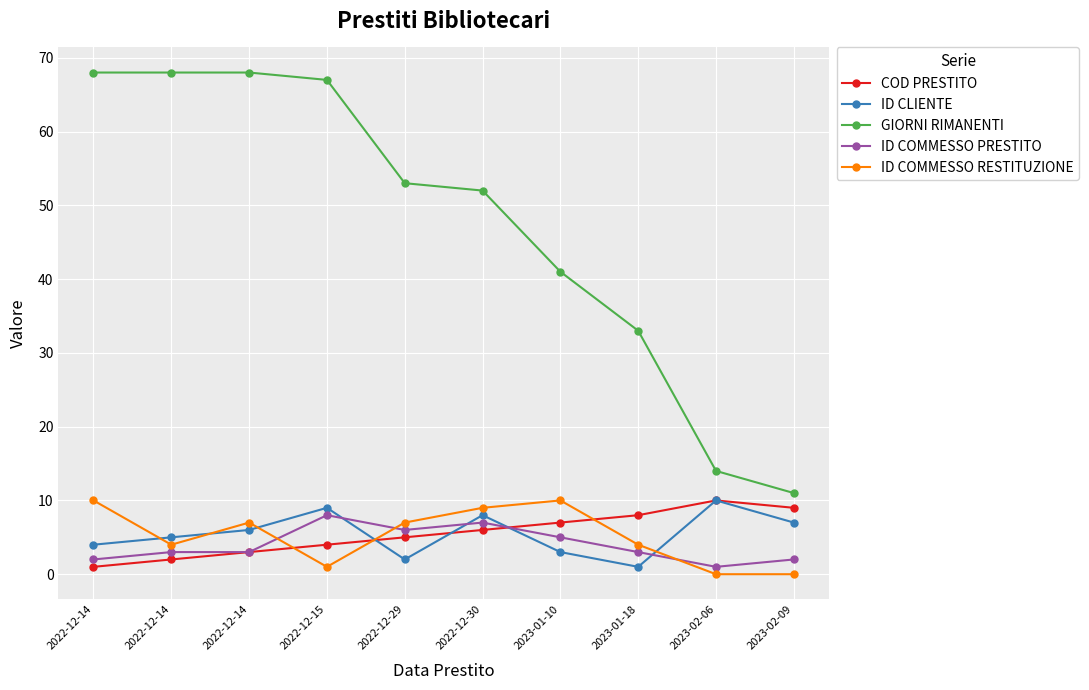

After their last crossing, which series has the higher values: ID COMMESSO RESTITUZIONE or ID CLIENTE?

ID CLIENTE